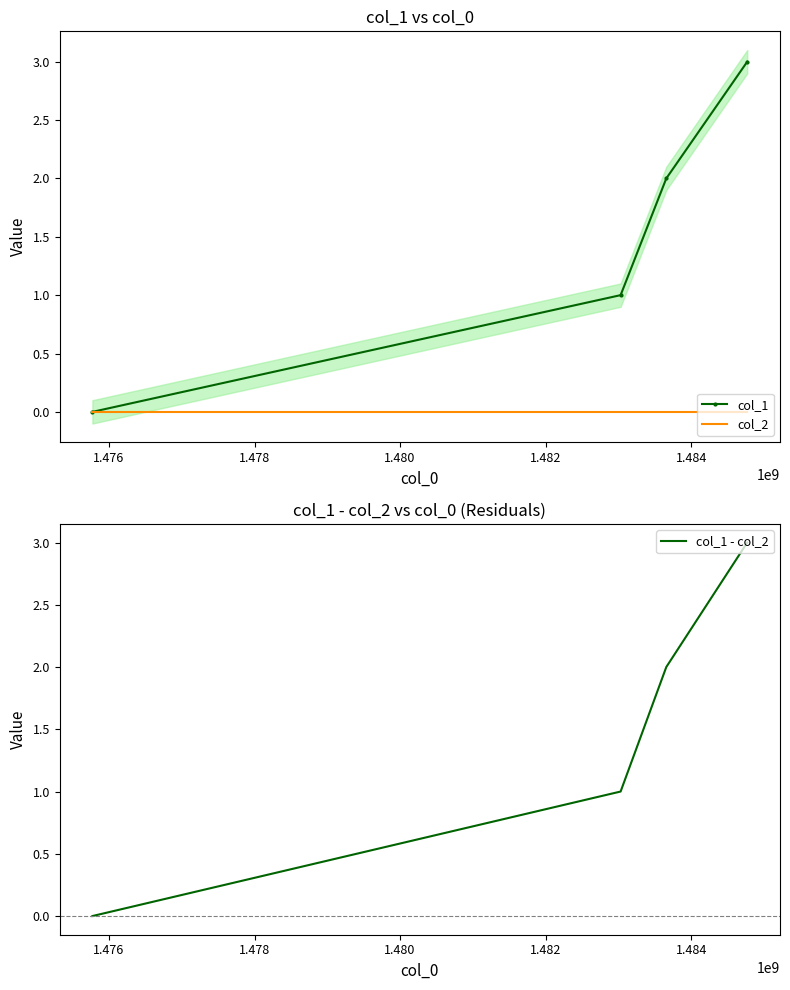

True or false: col_1 - col_2 has more than 0 interior local peaks.

False